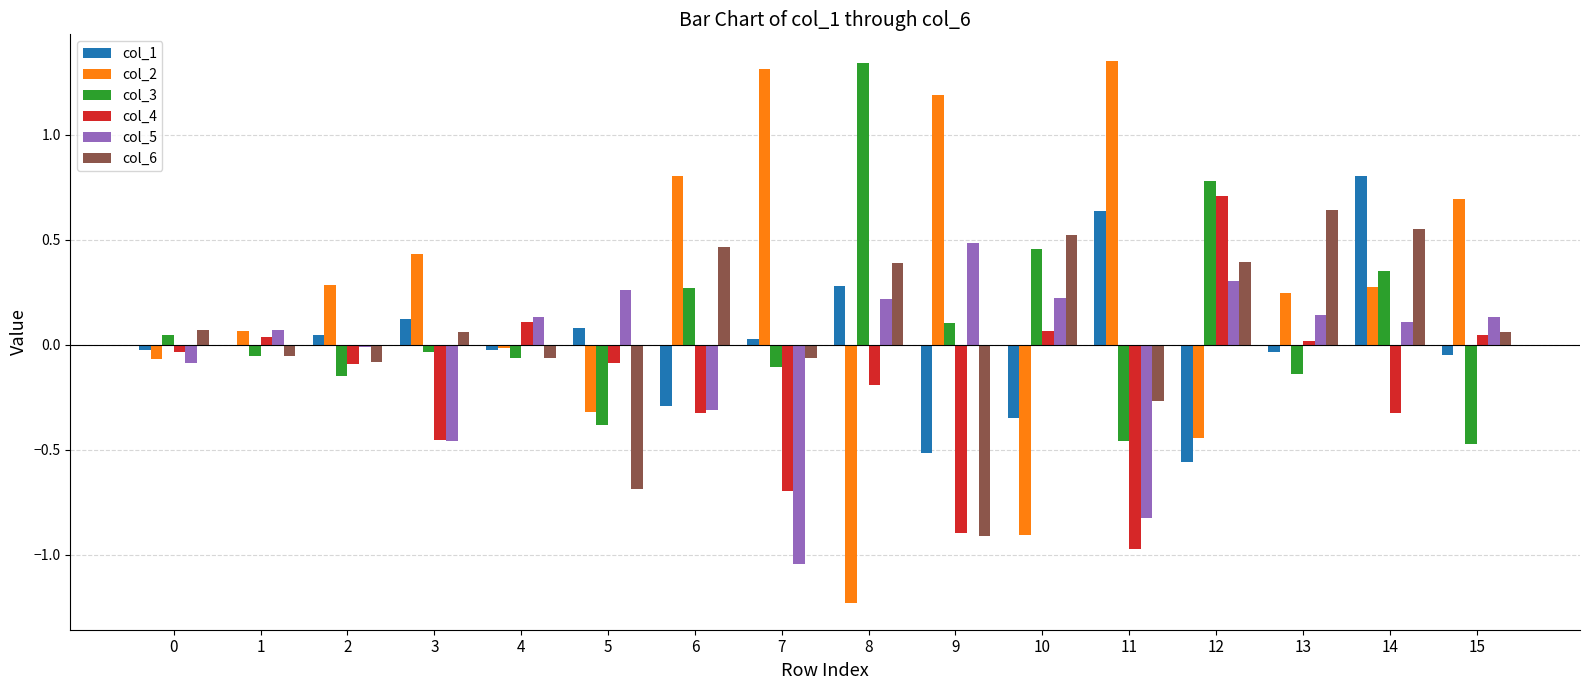

Which category has the highest value in the col_6 series?

13